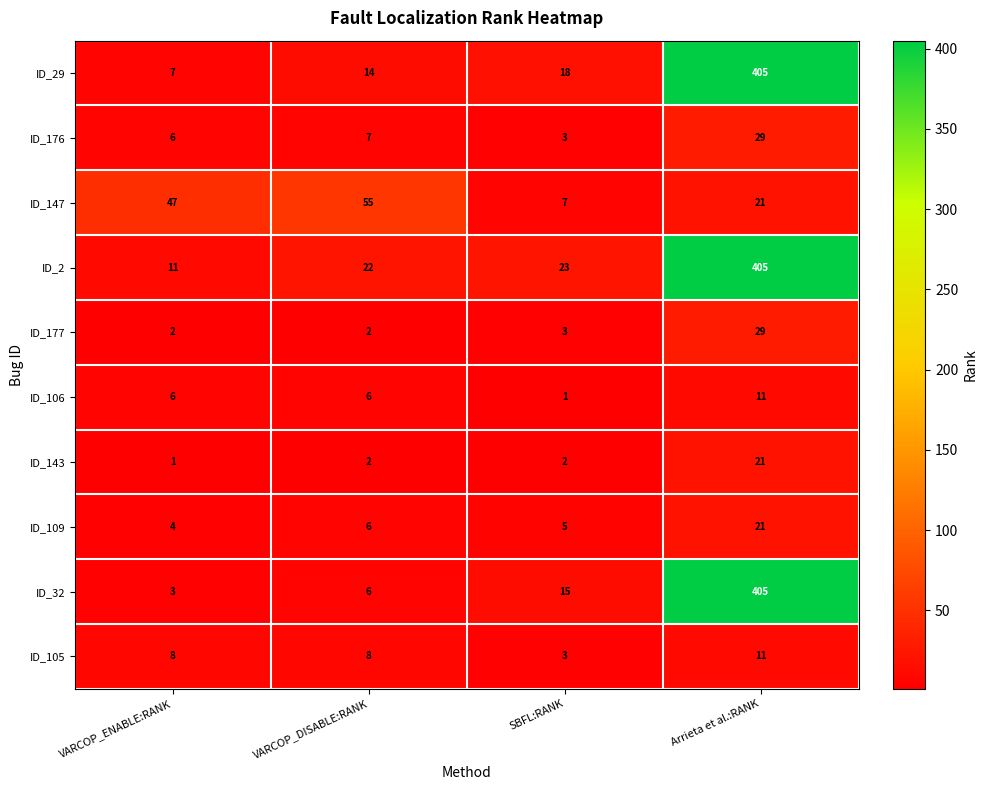

What is the difference between the ID_147 values at SBFL:RANK and Arrieta et al.:RANK?

14